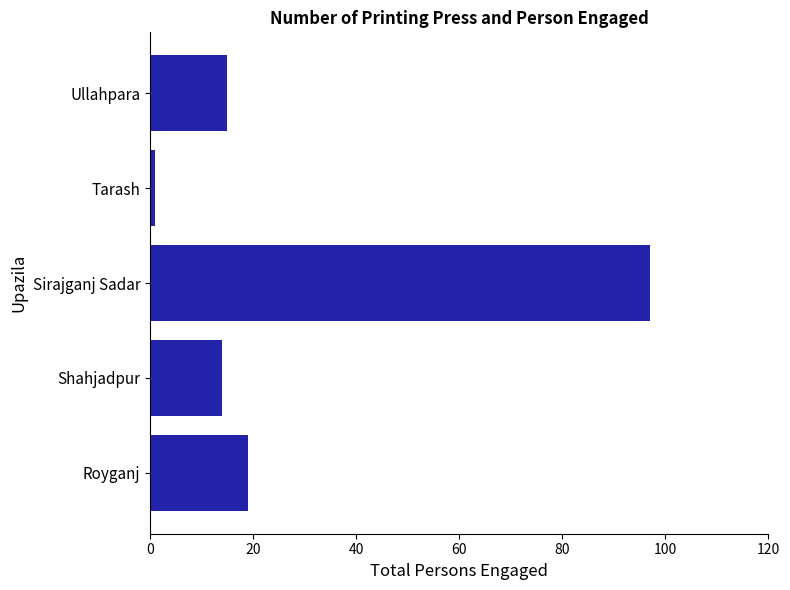

At which category does the chart reach its minimum across all series?

Tarash